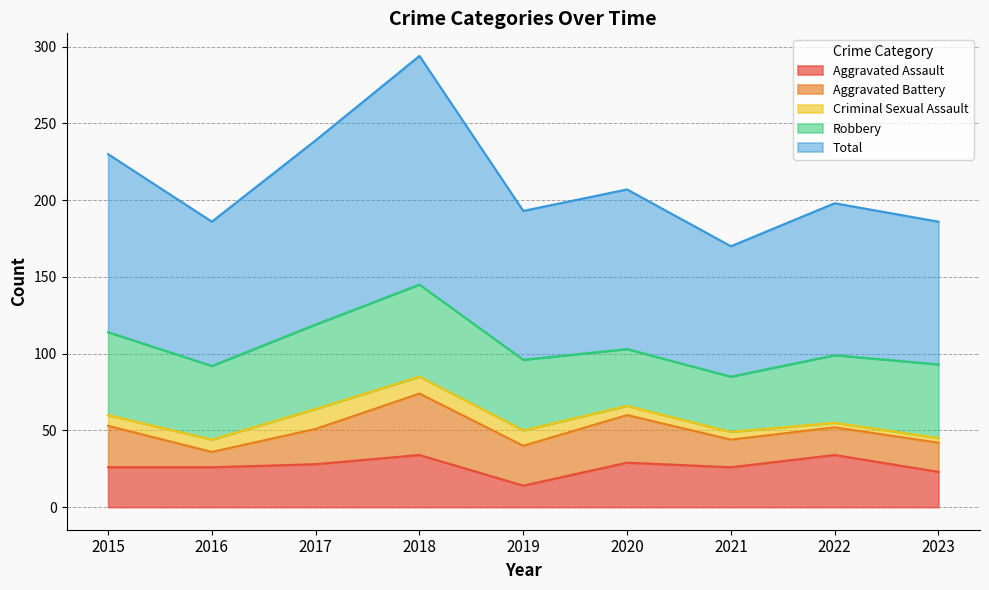

True or false: Robbery has more than 0 points higher than both neighbors.

True